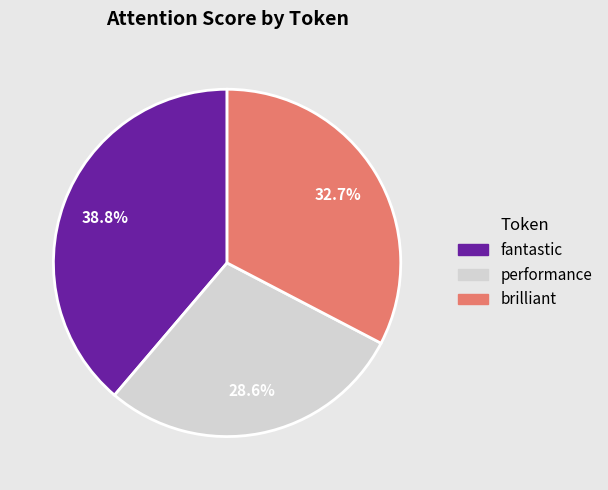

Which slice is the smallest?

performance